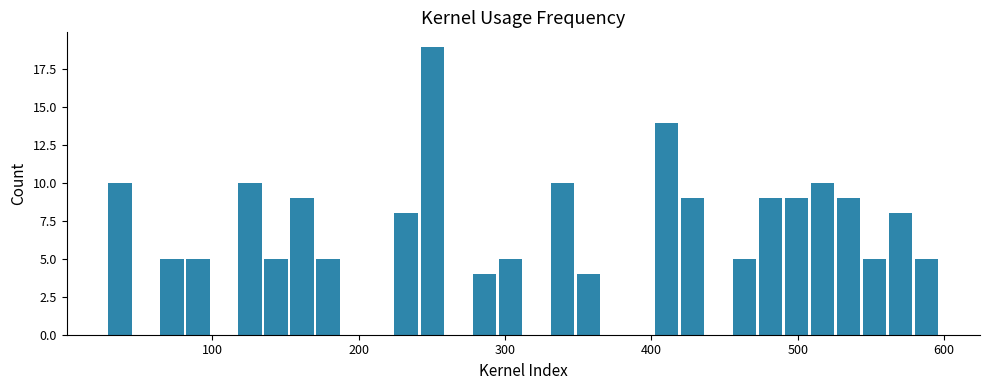

Read against the x-axis, roughly where is the centre of the tallest bar?

250